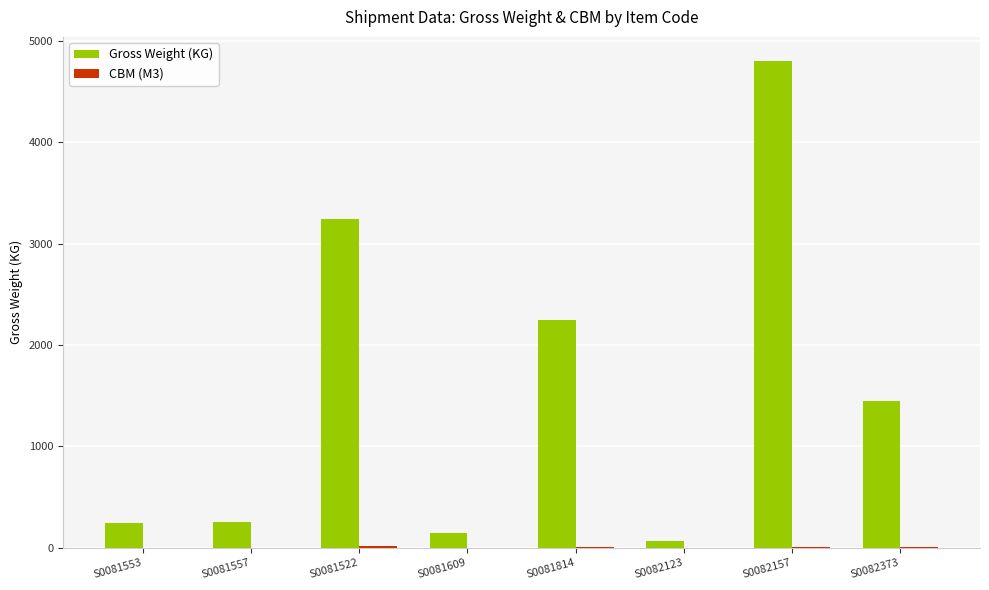

The Gross Weight (KG) series shows 1451.0 at S0082373. True or false?

True